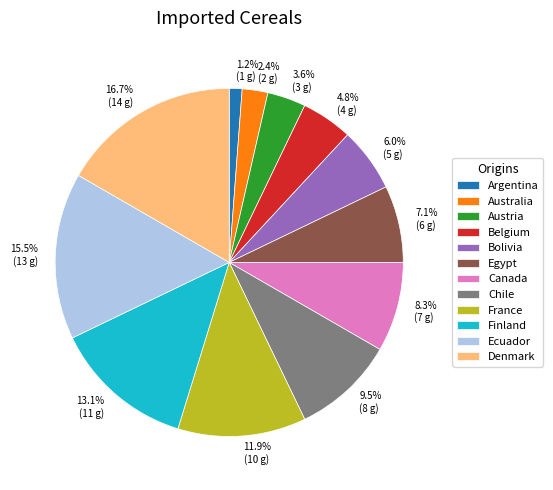

Which has a higher value, Ecuador or Denmark?

Denmark